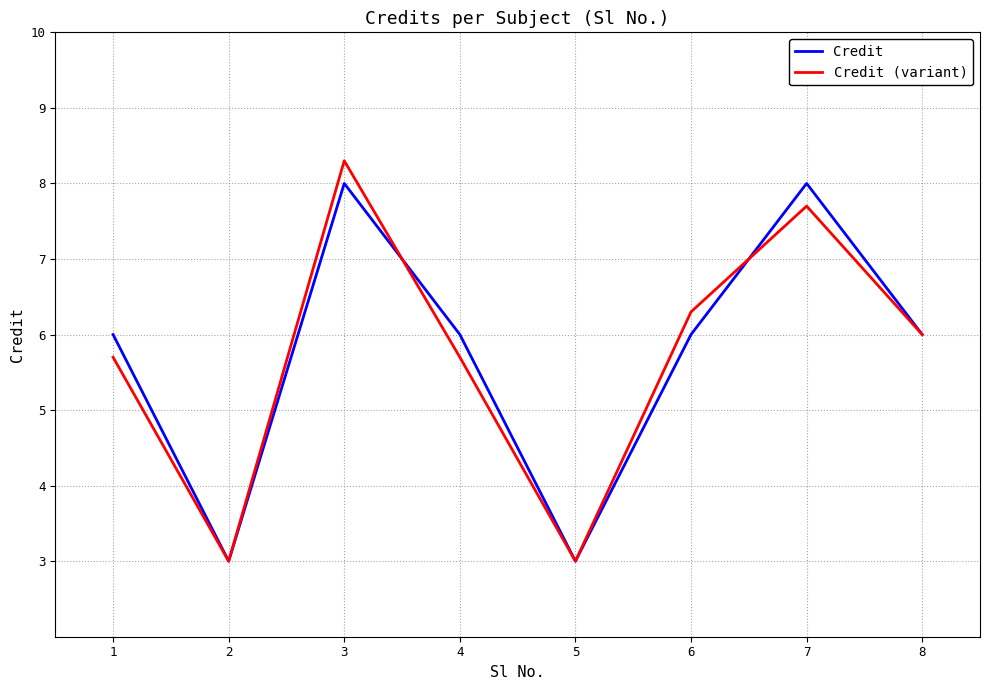

What is the difference between the Credit (variant) values at 6 and 1?

0.6